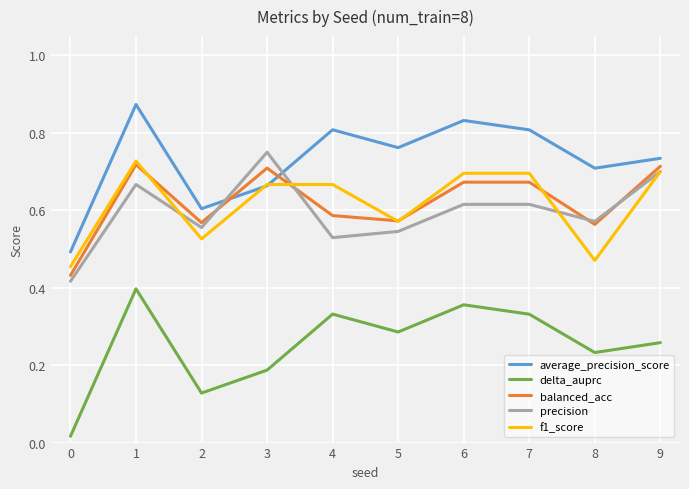

Is this an area chart (filled region under the line)?

No